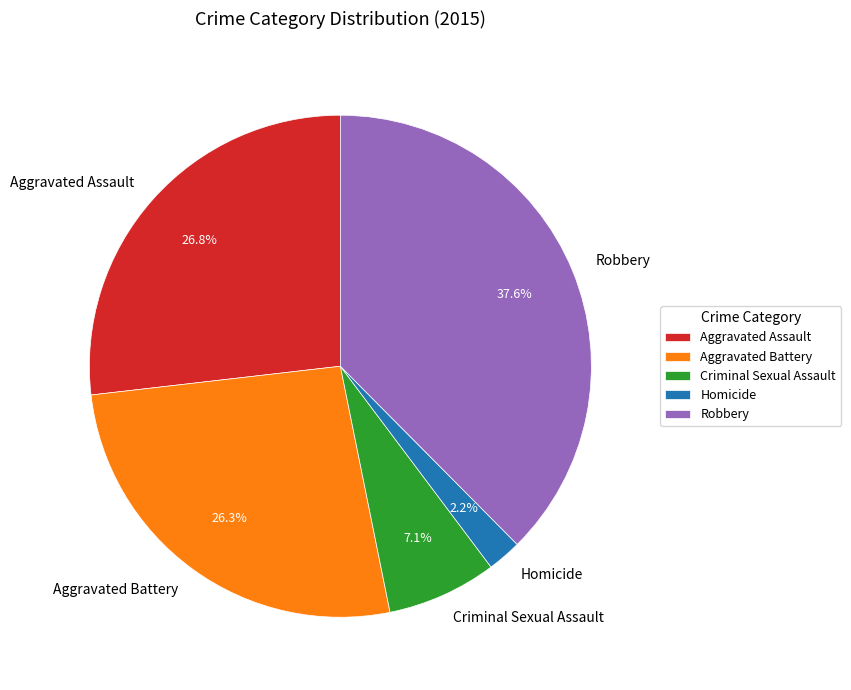

The Aggravated Battery slice represents 26% of the pie. True or false?

True